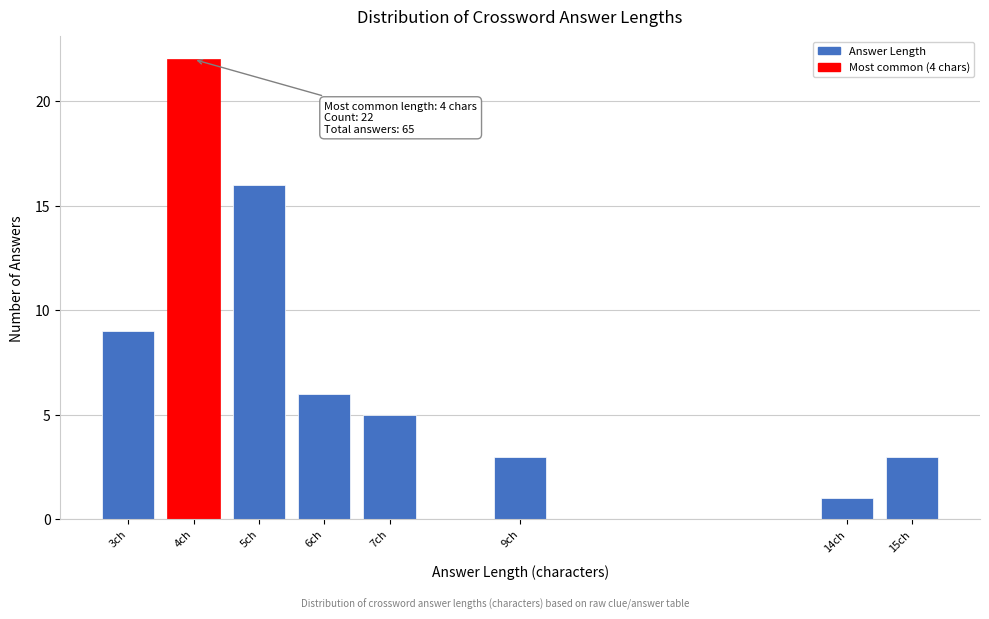

Reading right to left, list all the values displayed in this chart.

15ch=3	14ch=1	9ch=3	7ch=5	6ch=6	5ch=16	4ch=22	3ch=9